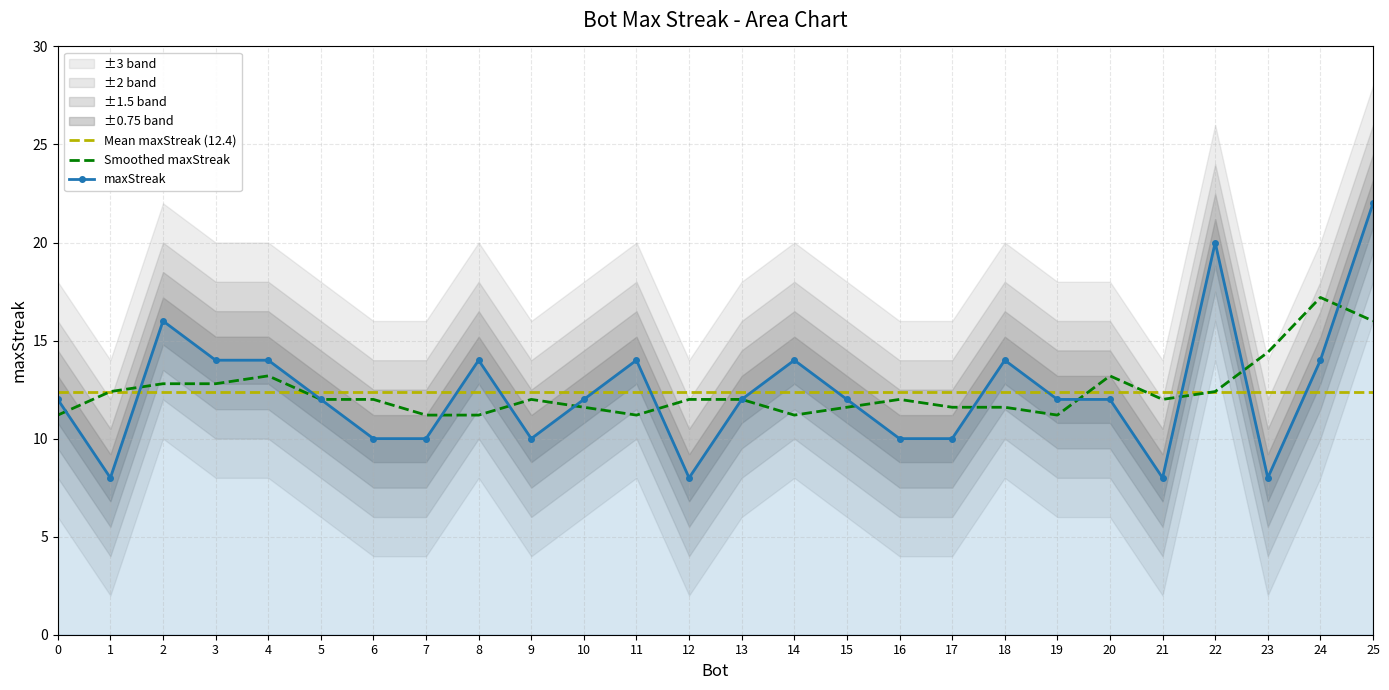

What is the difference between the maximum and second lowest values?

14